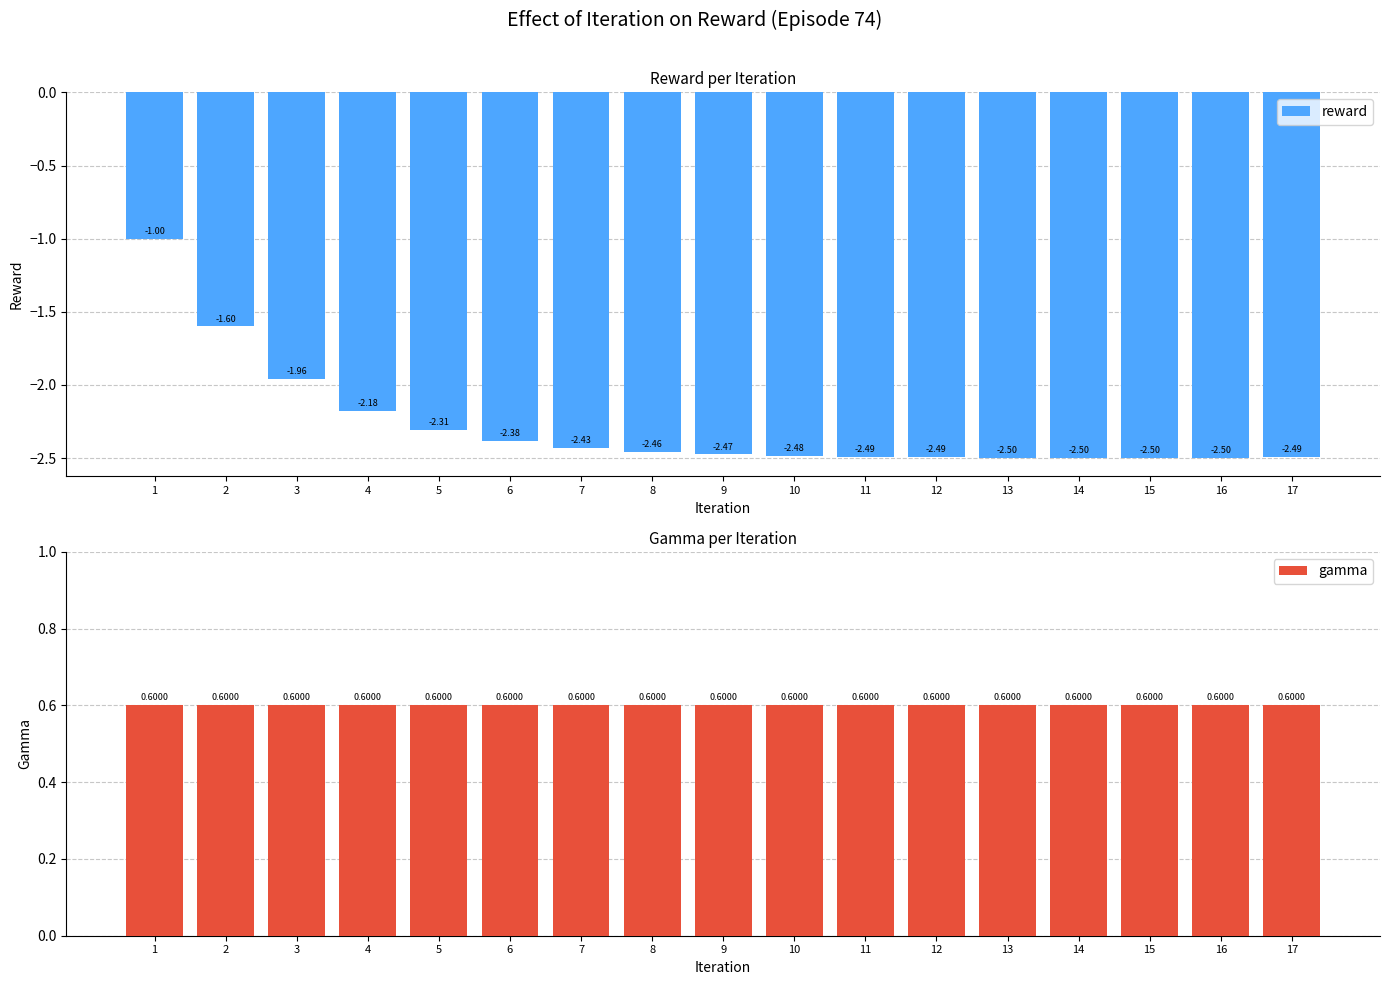

Reading left to right, what are all the values shown in this chart?

reward: -1.0	-1.6	-2.0	-2.2	-2.3	-2.4	-2.4	-2.5	-2.5	-2.5	-2.5	-2.5	-2.5	-2.5	-2.5	-2.5	-2.5
gamma: 0.6	0.6	0.6	0.6	0.6	0.6	0.6	0.6	0.6	0.6	0.6	0.6	0.6	0.6	0.6	0.6	0.6